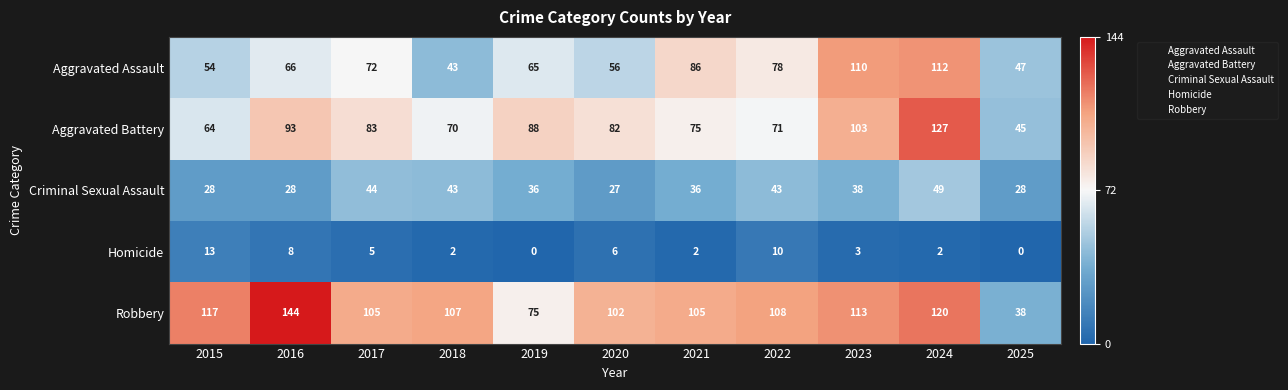

How many categories are shown in the chart?

11